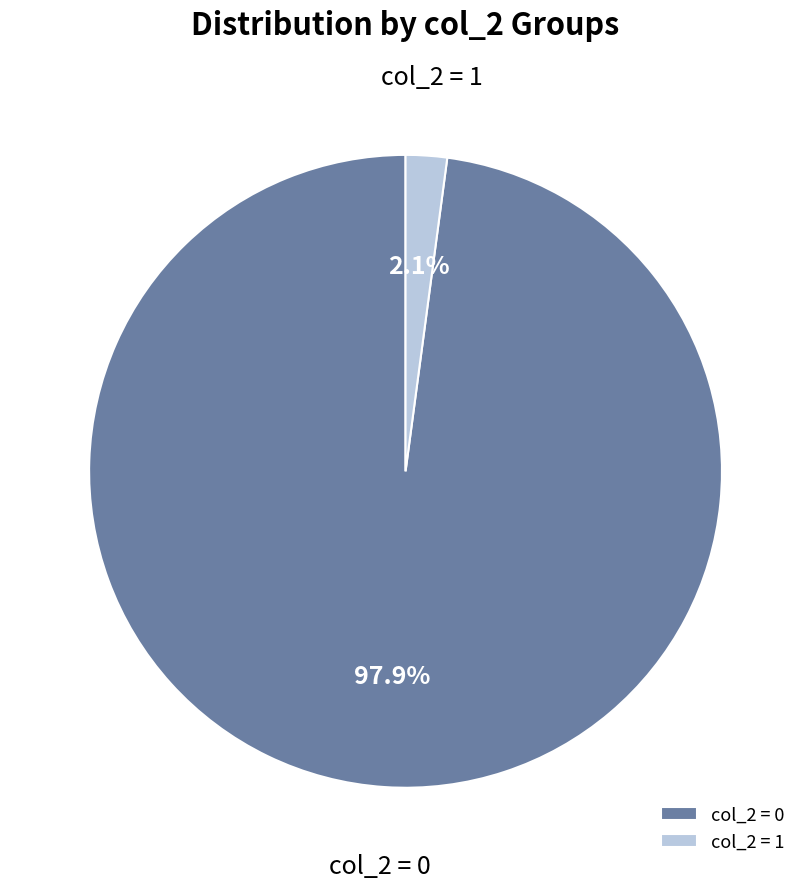

Count the number of slices in the pie.

2